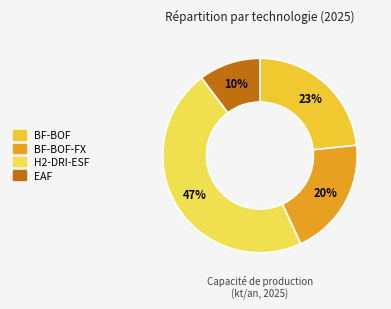

To the nearest percent, what is the average slice percentage?

25%